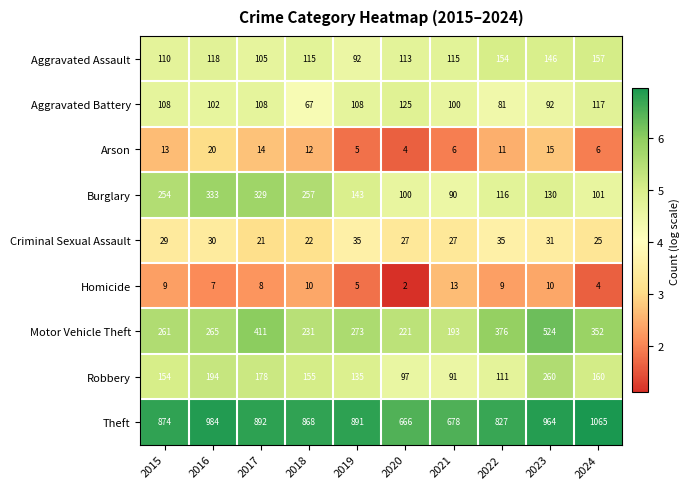

Between 2015 and 2016, which series saw the biggest shift?

Theft